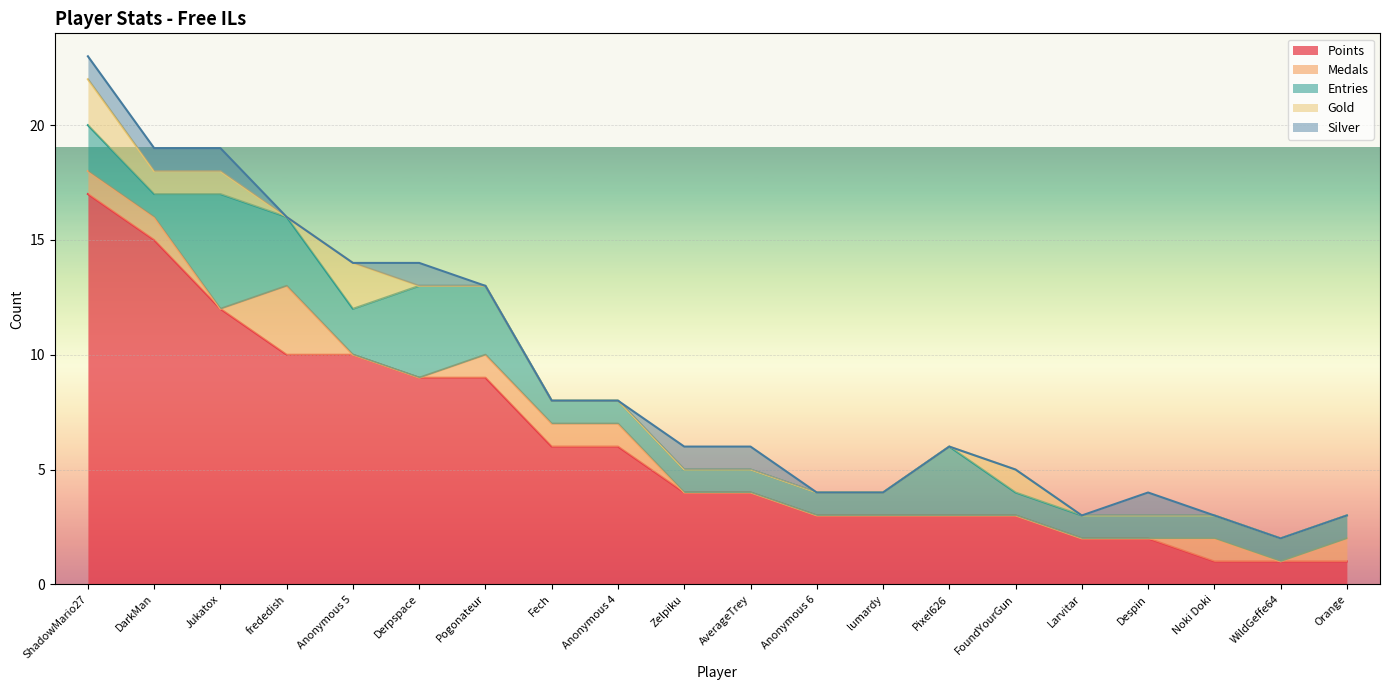

Which series has the largest total across all categories?

Points